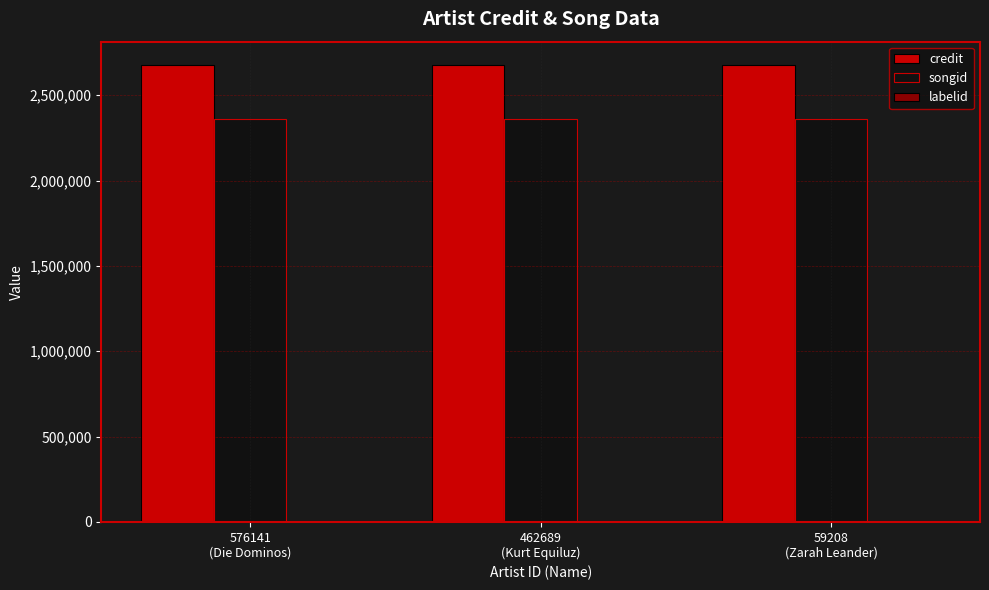

True or false: credit has a value of 2679632 at 462689
(Kurt Equiluz).

True